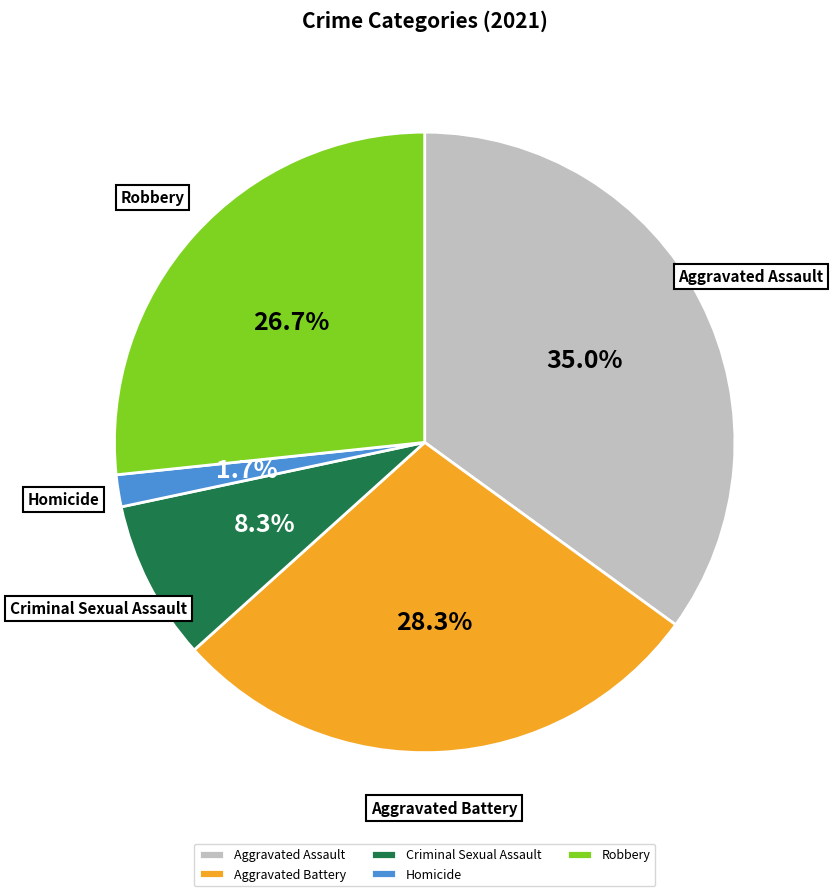

Is there a majority slice in this chart?

No